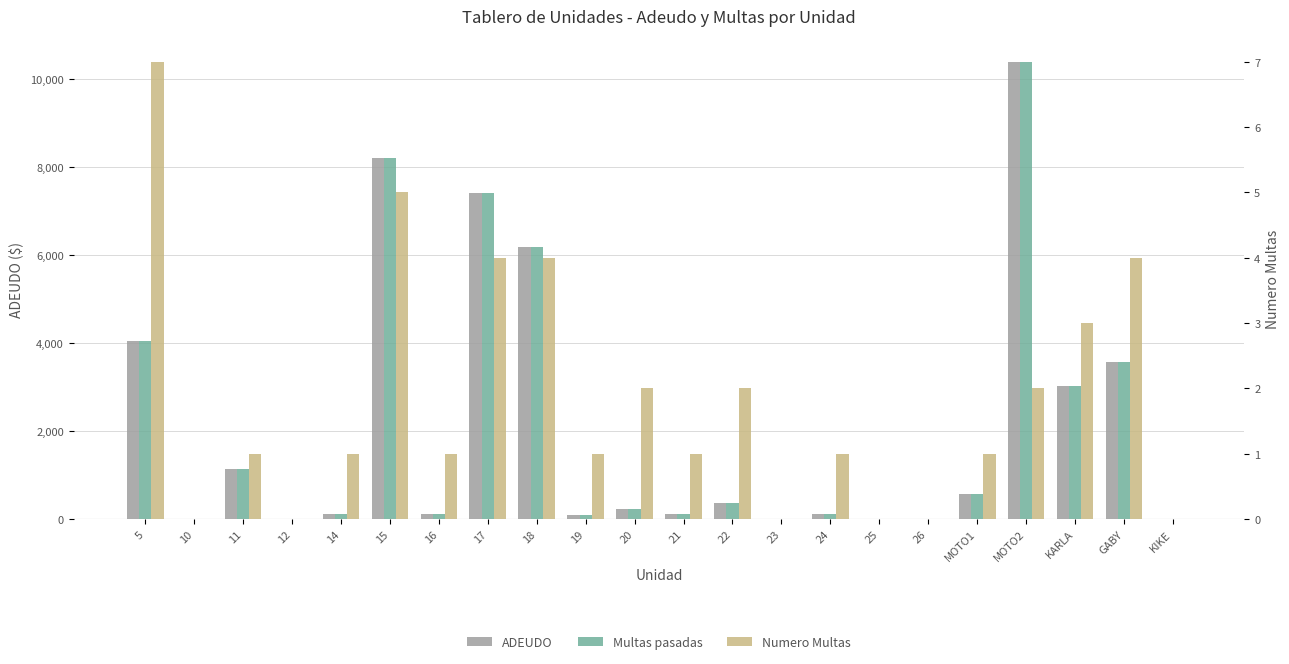

At how many categories does at least one series exceed 3693?

5